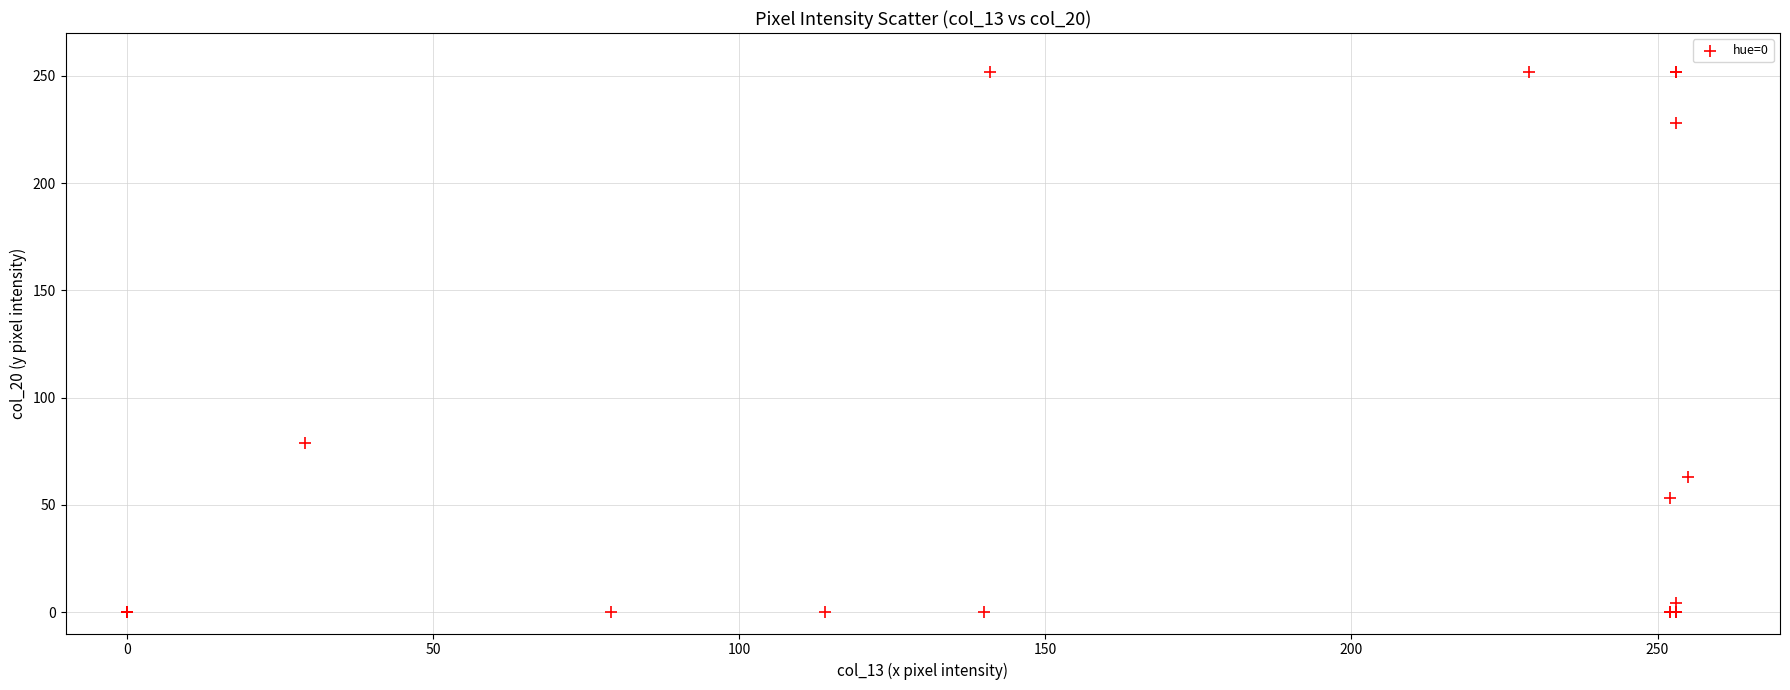

What Y value in the scatter plot is closest to 126?

79